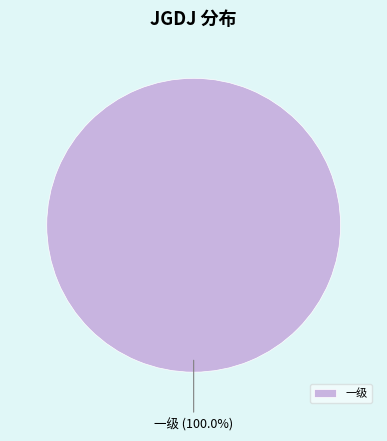

Rank the categories by value from lowest to highest.

一级